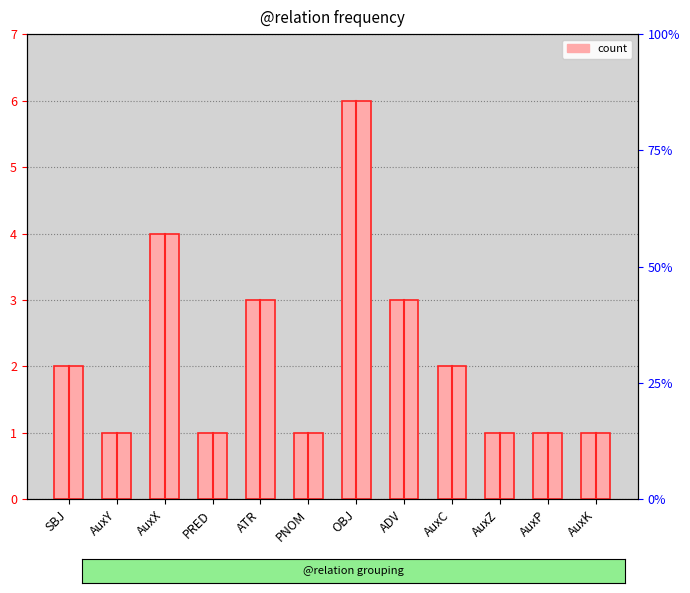

Reading left to right, what are all the values shown in this chart?

2	1	4	1	3	1	6	3	2	1	1	1